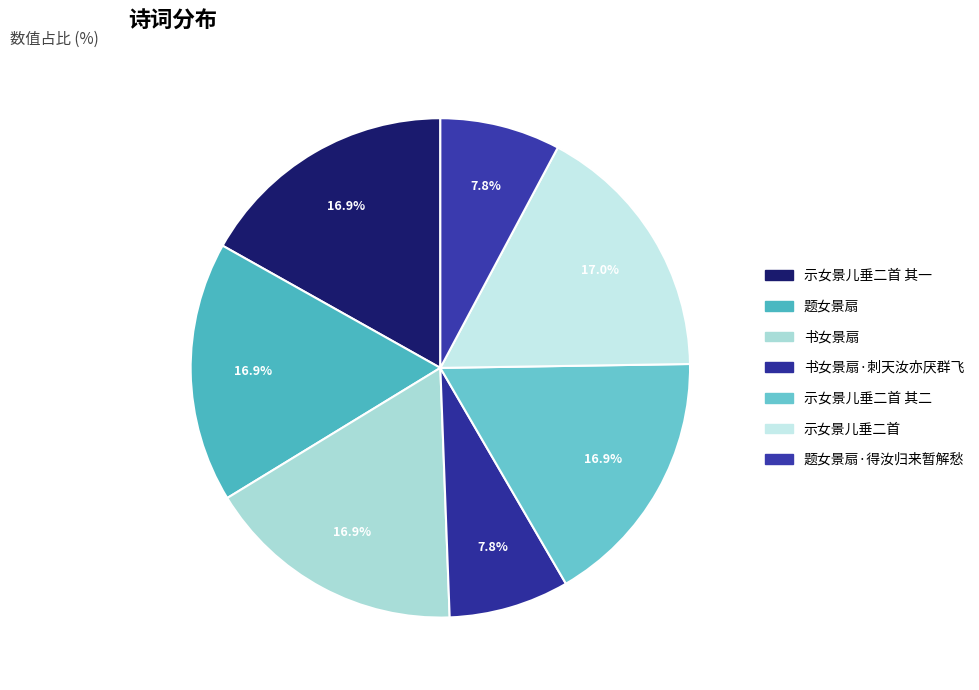

To the nearest percent, what portion does 示女景儿垂二首 其一 represent?

17%